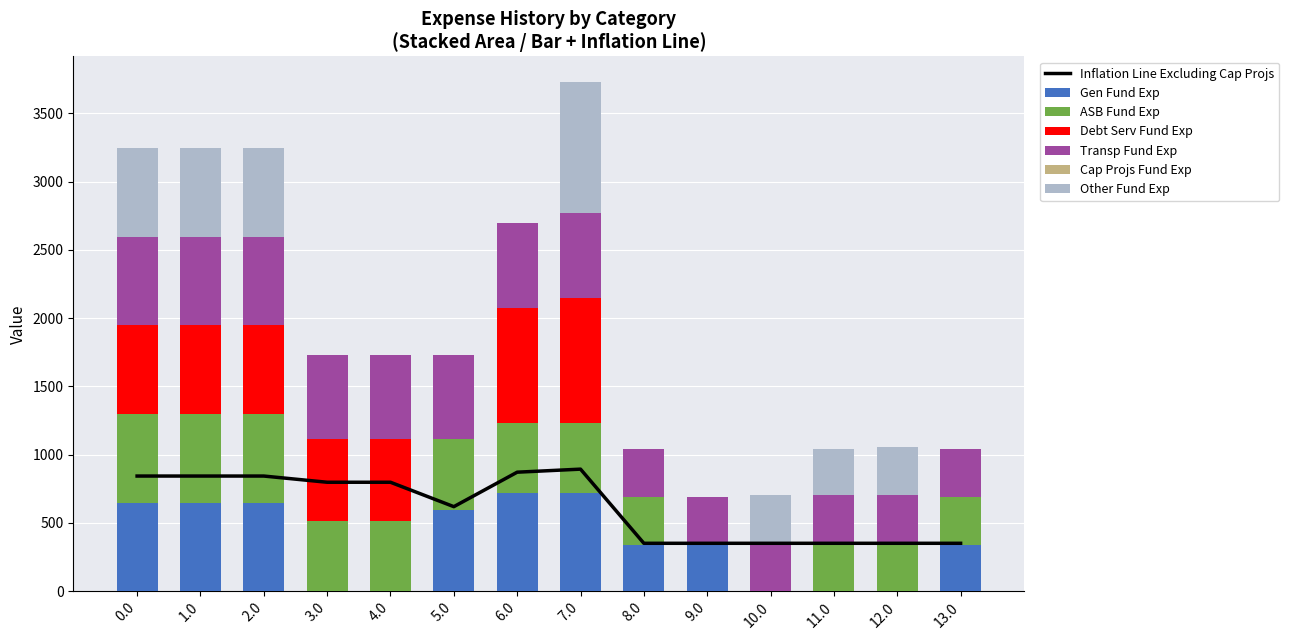

What is the highest value of the Gen Fund Exp series?

716.9